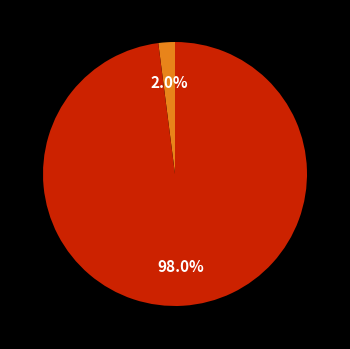

To the nearest percent, what is the difference between the largest and smallest slice percentages?

96%